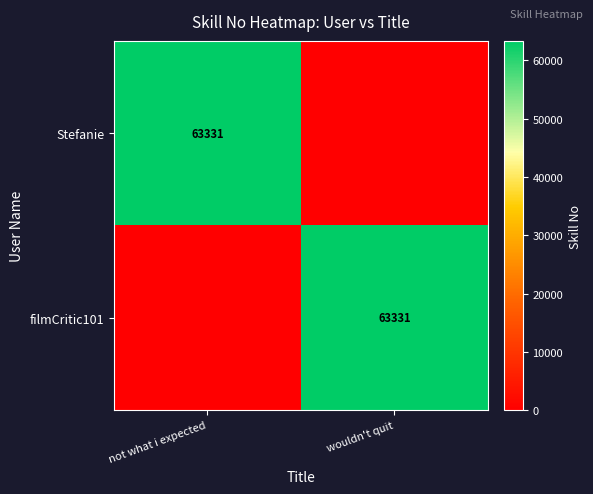

Is it true that Stefanie equals 24644 at not what i expected?

False